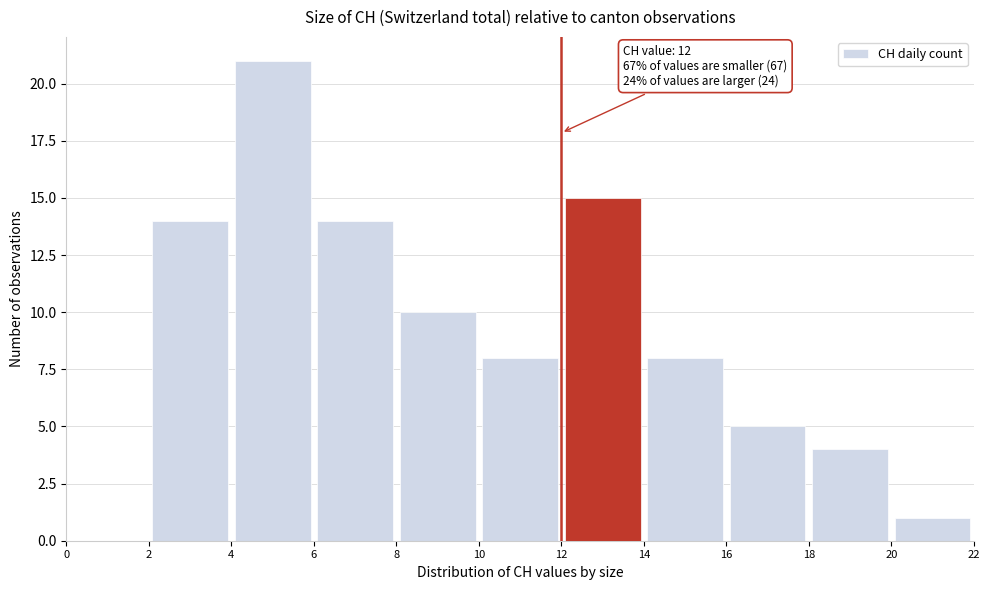

Over which range of the x-axis is the bar tallest?

4 to 6